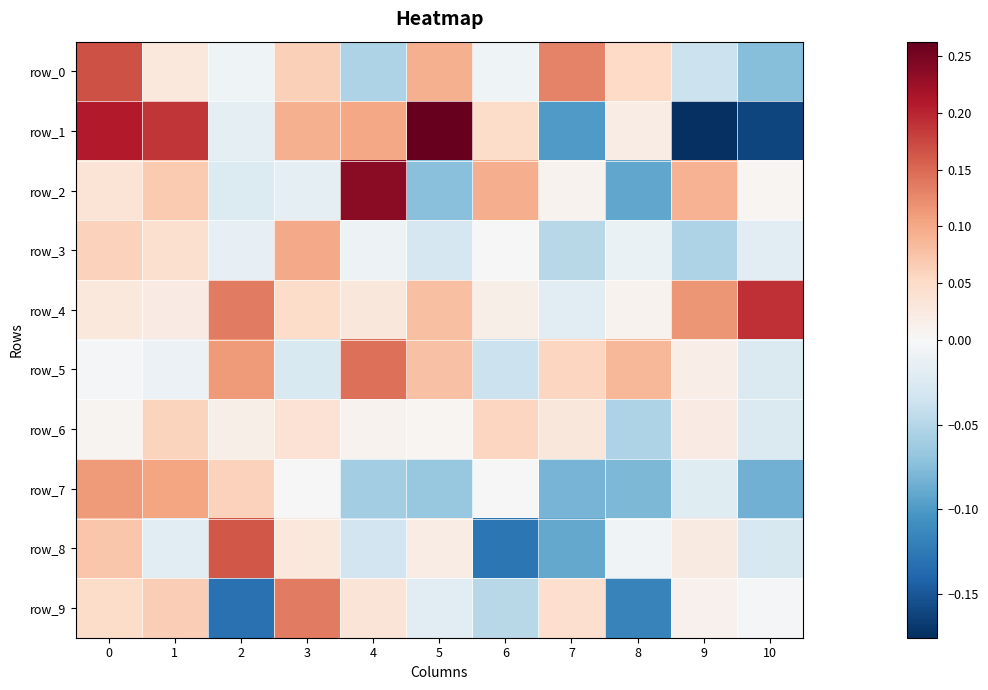

Which series has the widest spread of values?

row_1